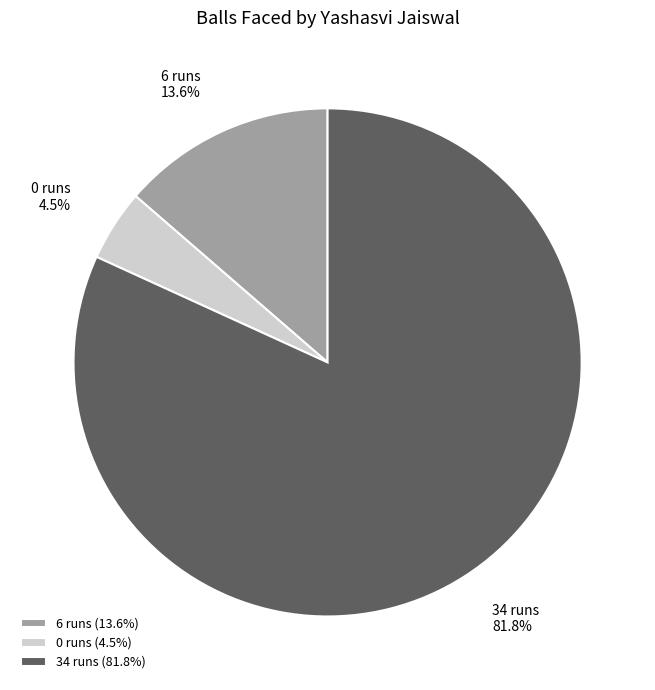

How many segments does this pie chart have?

3